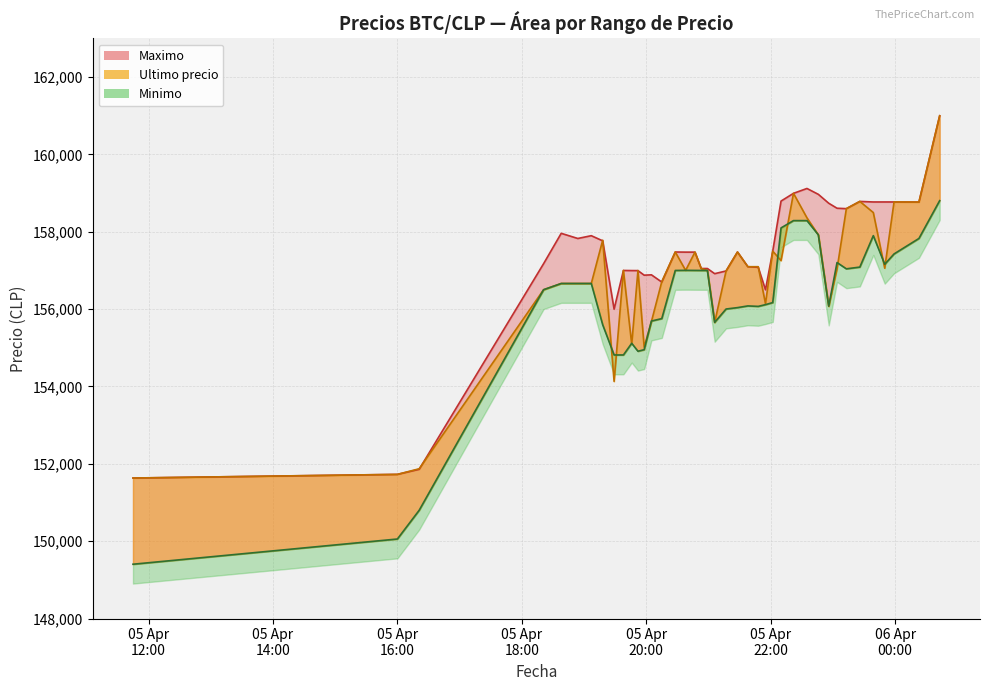

List the series in order of their overall mean, highest first.

Maximo, Ultimo precio, Minimo